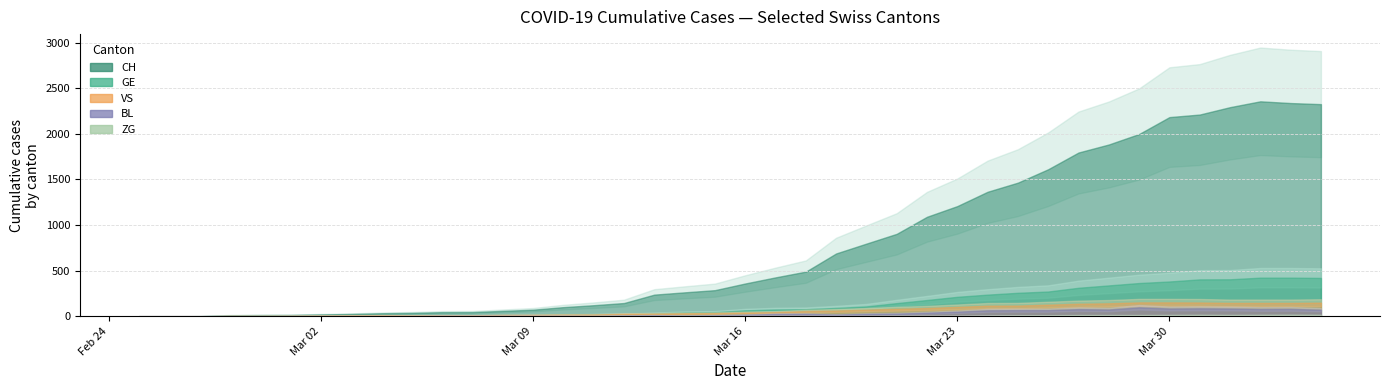

The value of BL at 25 is 21. True or false?

False